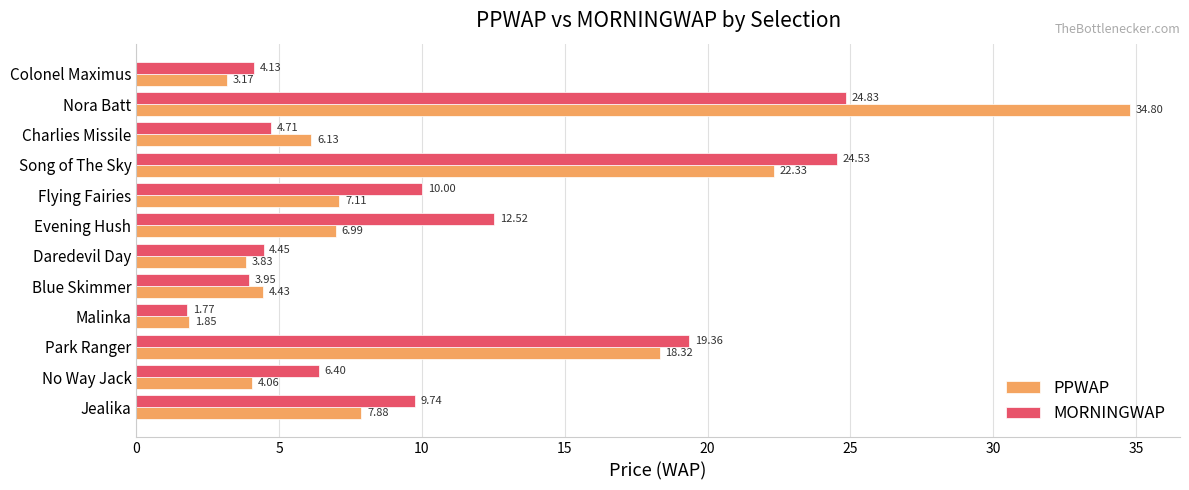

At which label does MORNINGWAP reach its minimum?

Malinka